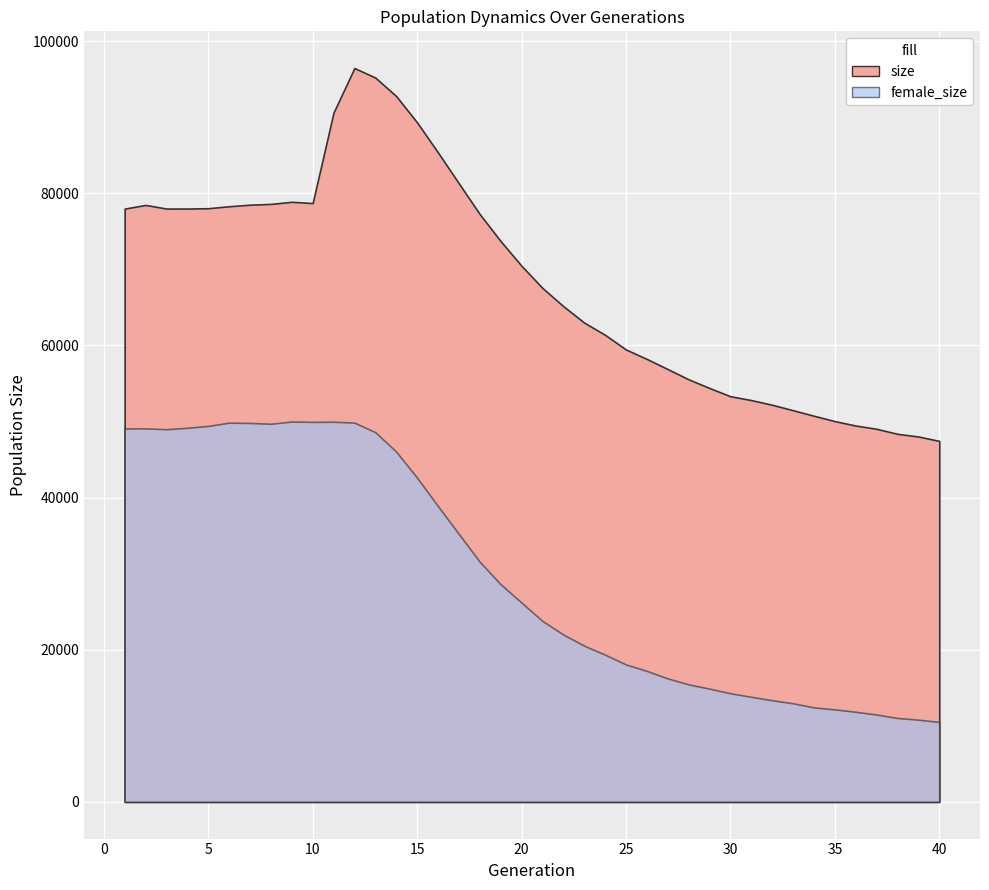

At which category does the chart reach its peak across all series?

12